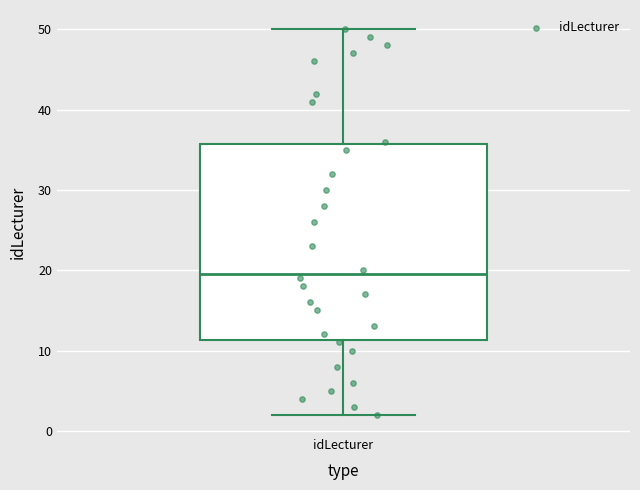

Transcribe this box plot: give where the median line is, the range the box spans, and where the two whiskers end, as read against the y-axis. The values are not printed on the chart, so give them approximately, as read against the axis.

median 20, box 11 to 36, whiskers 2 to 50